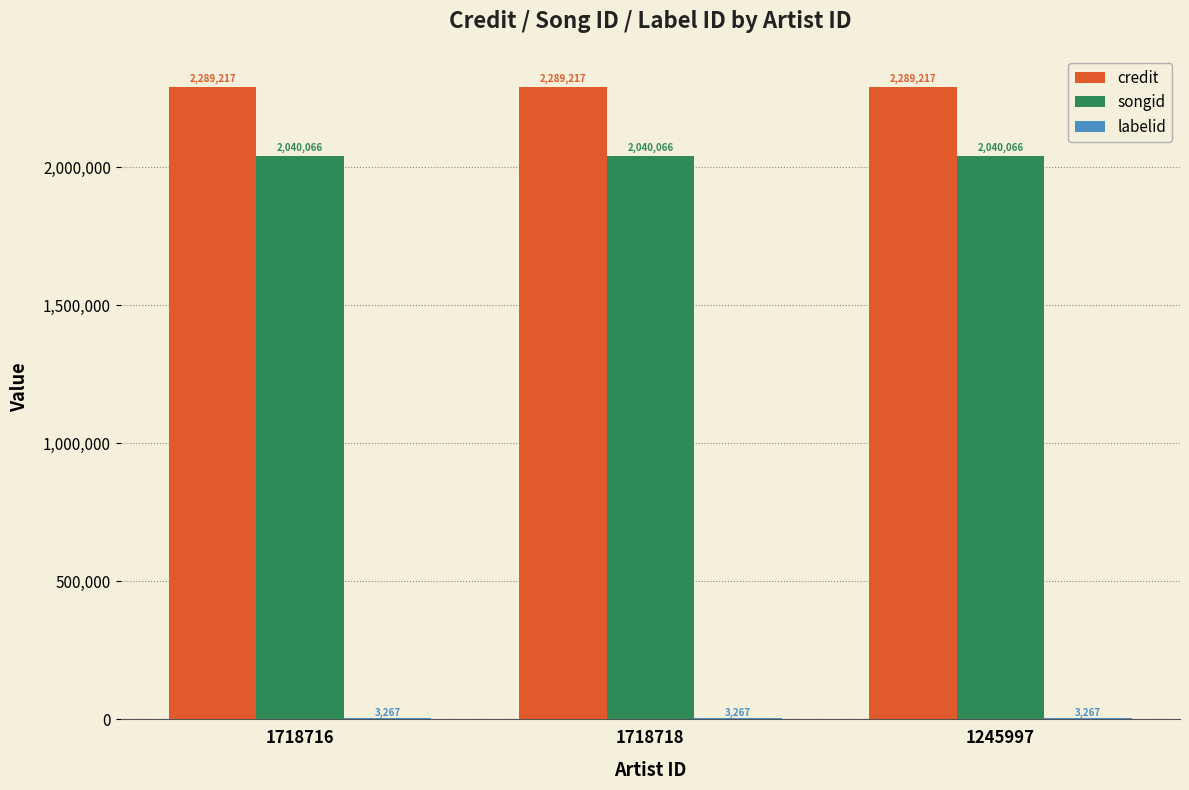

Read the songid value at 1245997.

2040066